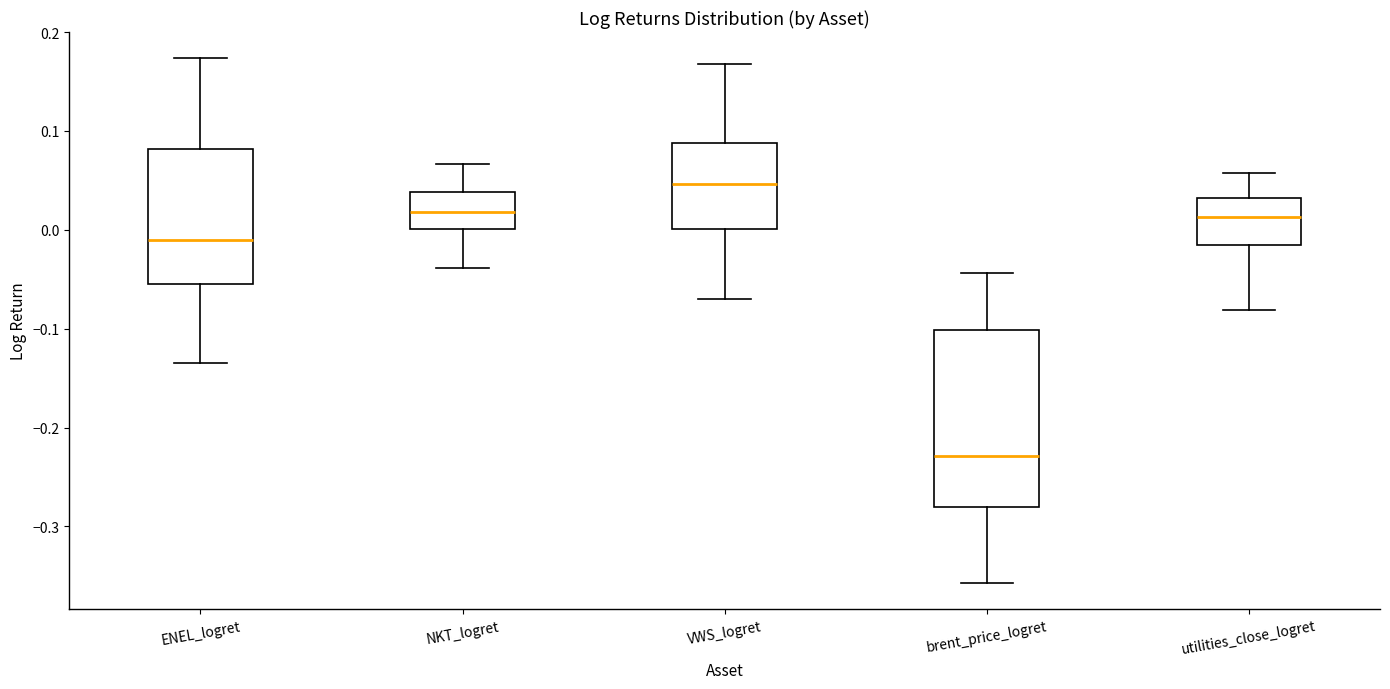

Comparing the boxes themselves (not the whiskers), which one is the tallest?

brent_price_logret